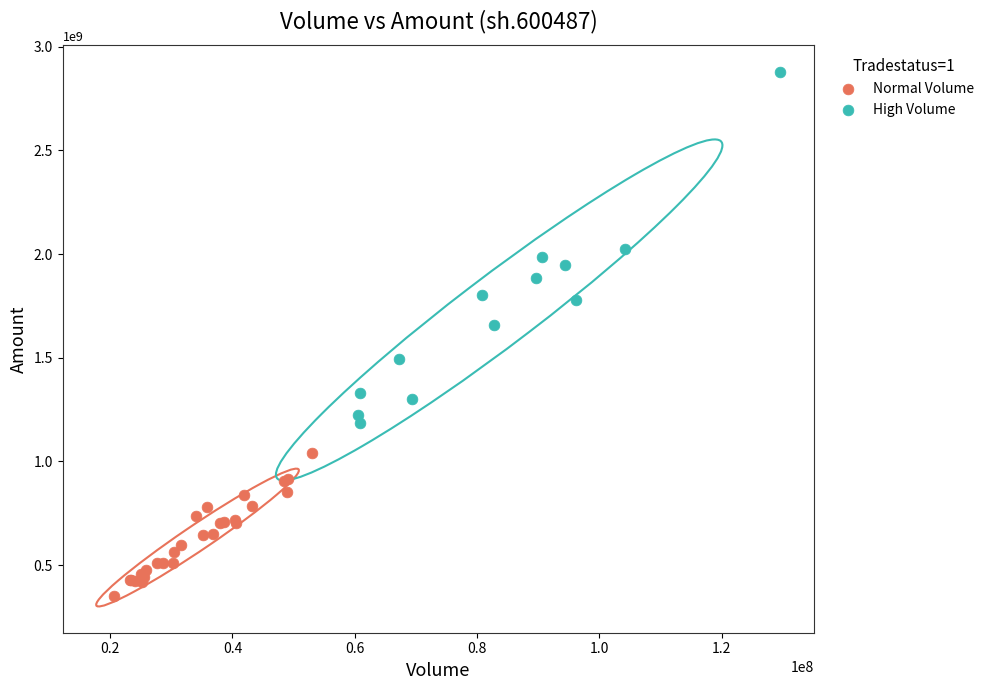

Which series has the widest spread of Y values?

High Volume